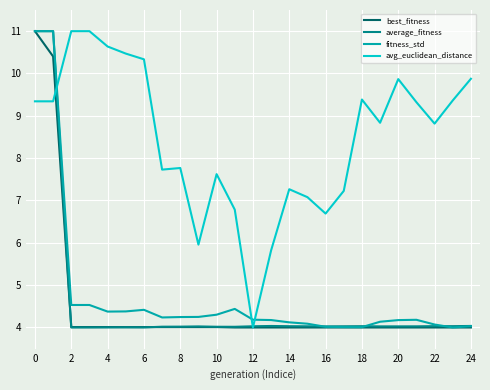

How many distinct data groups are displayed?

4